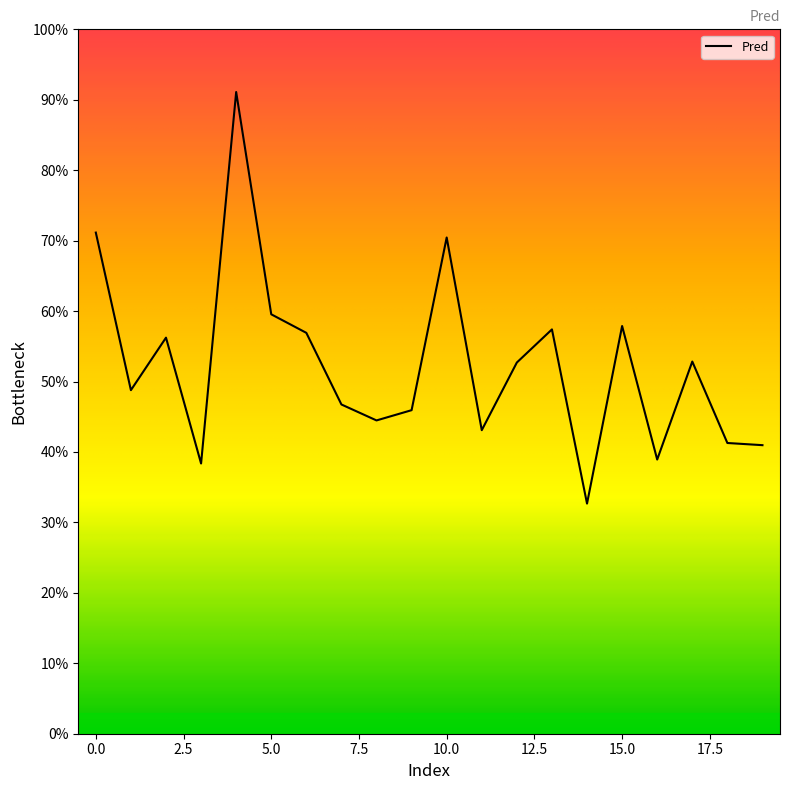

Which label corresponds to the smallest value in the chart?

14